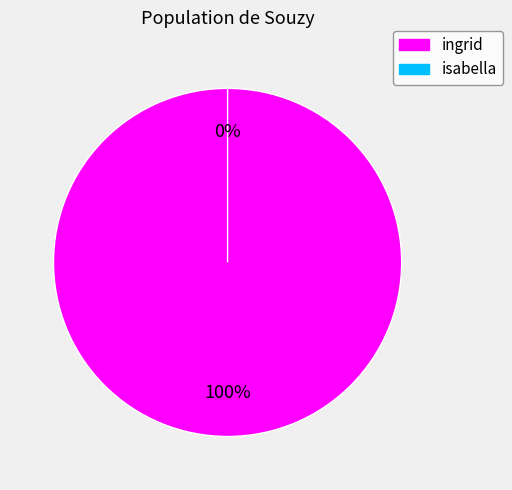

How many segments does this pie chart have?

2